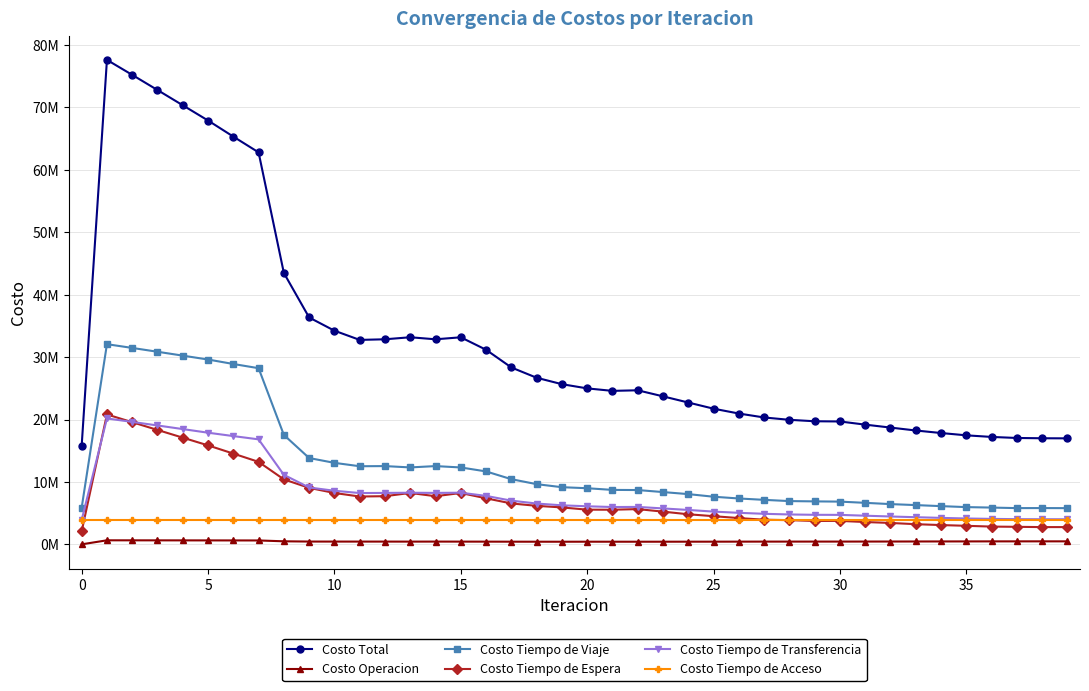

Does the chart have visible grid lines?

Yes